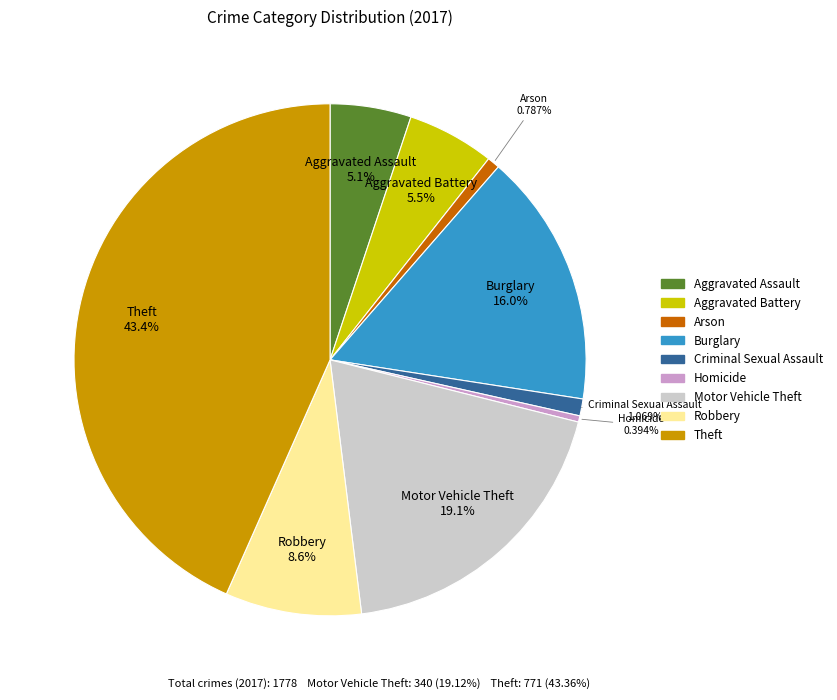

Which slice is the largest?

Theft